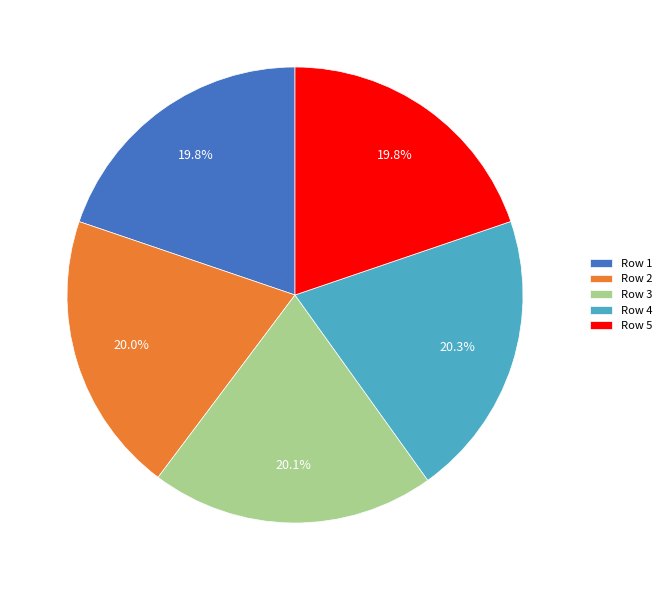

To the nearest percent, what is the average slice percentage?

20%